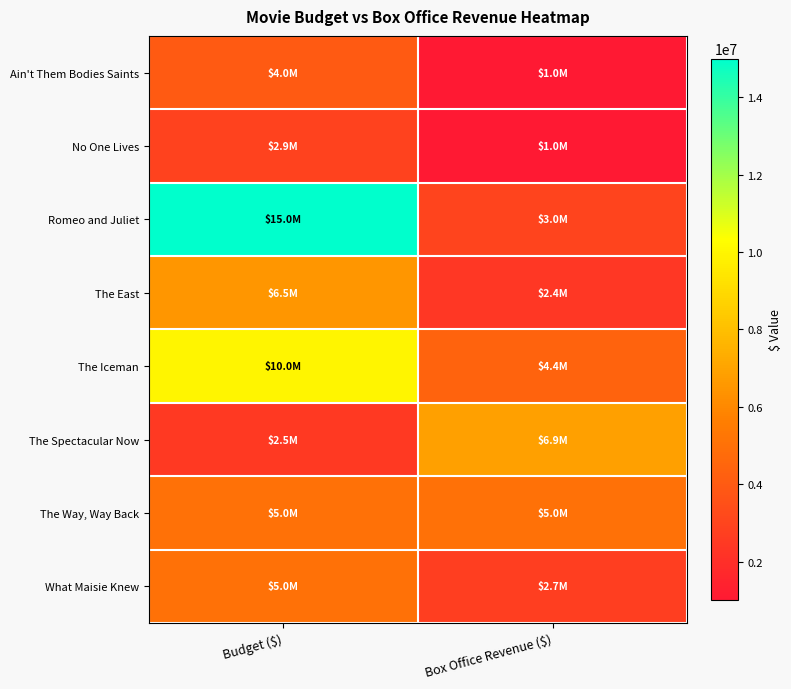

What is the difference between the highest and lowest values at Box Office Revenue ($)?

5900000